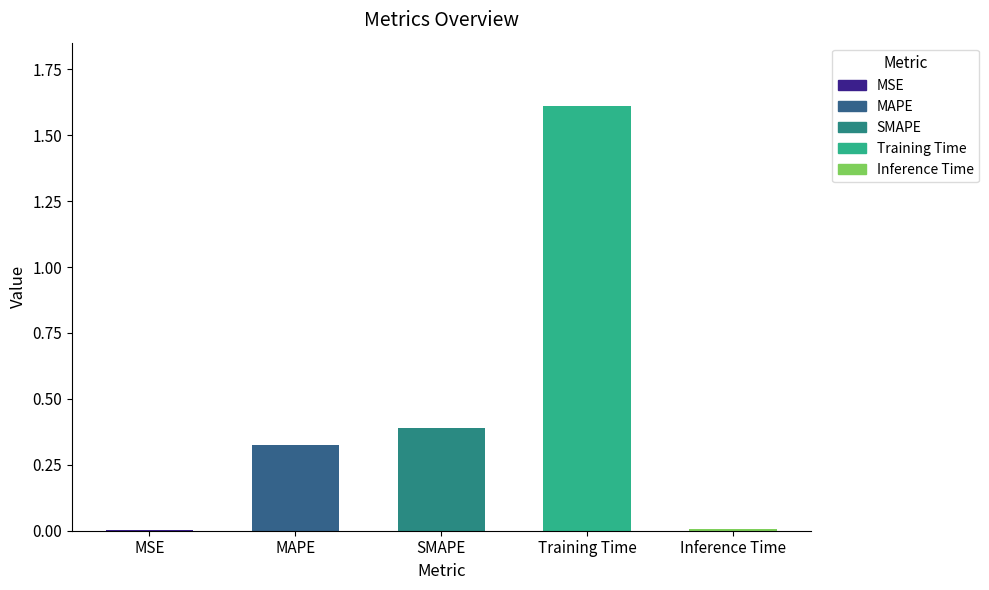

What value does the data have at Training Time?

1.6